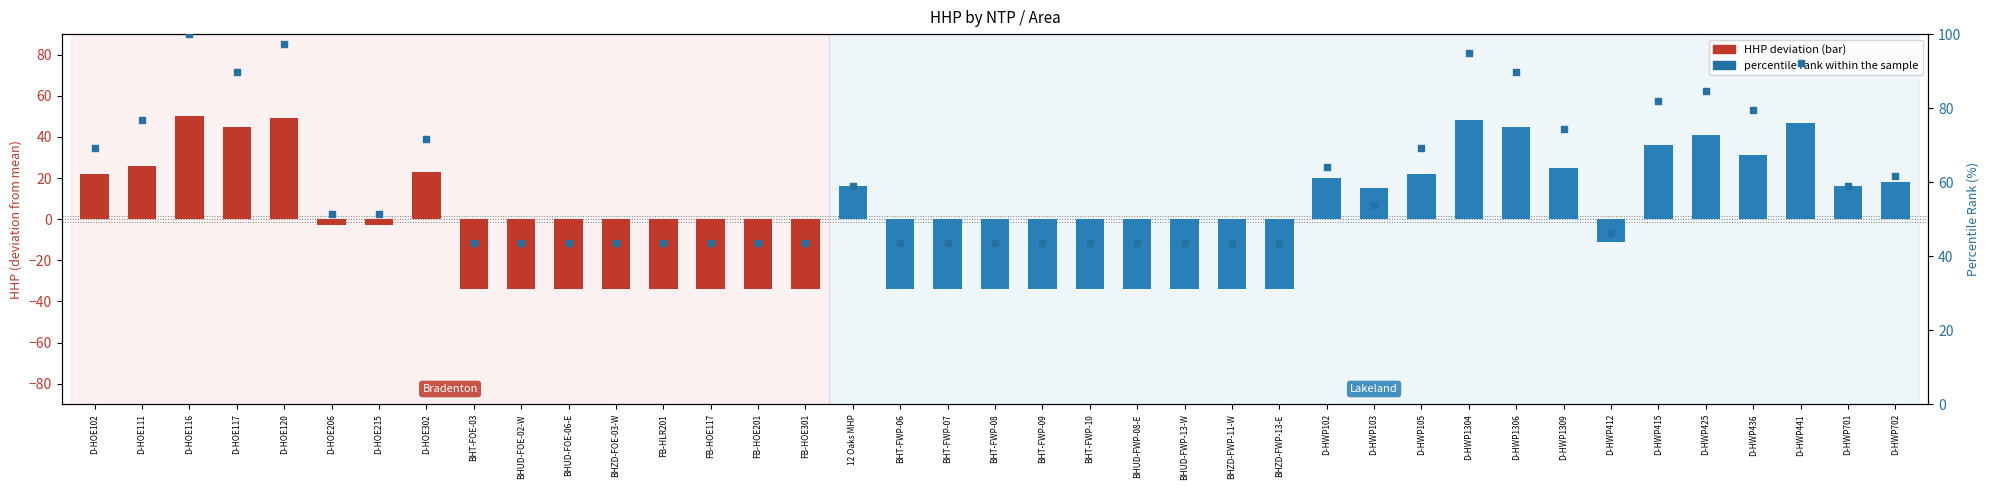

Between BHT-FWP-09 and FB-HLR201, which is larger?

BHT-FWP-09